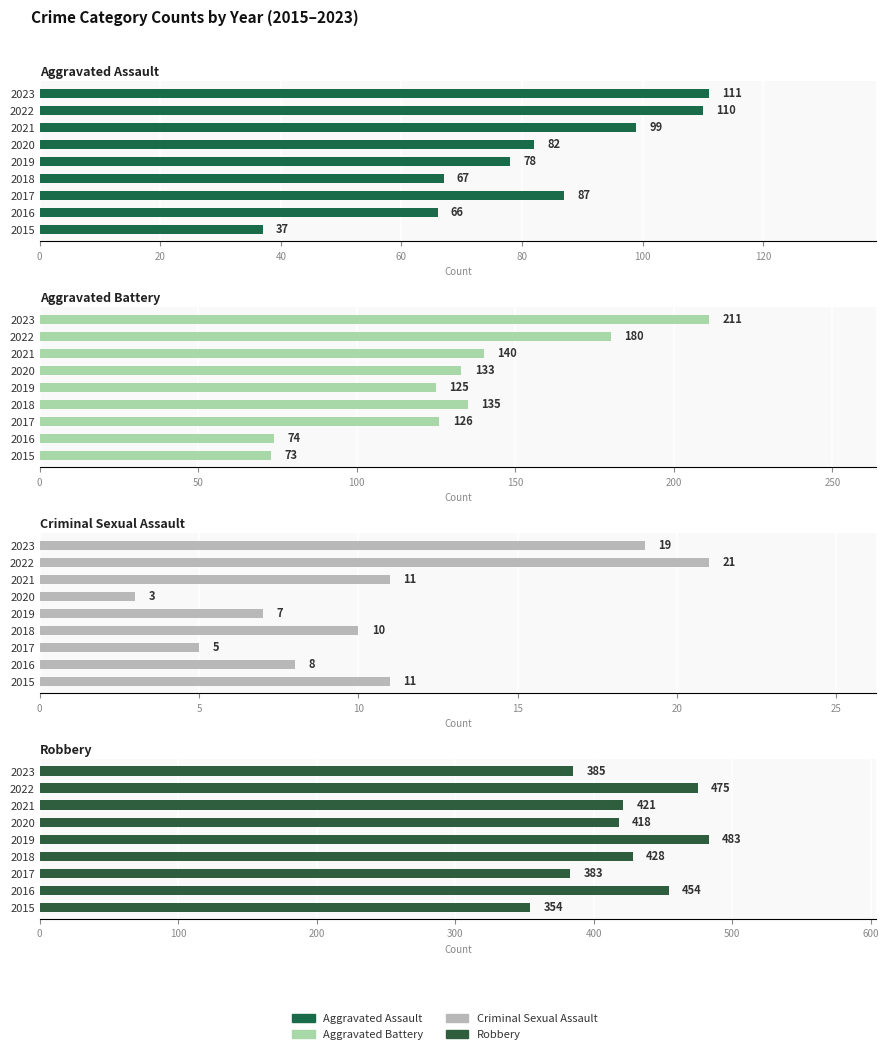

Which series has the largest total across all categories?

Robbery